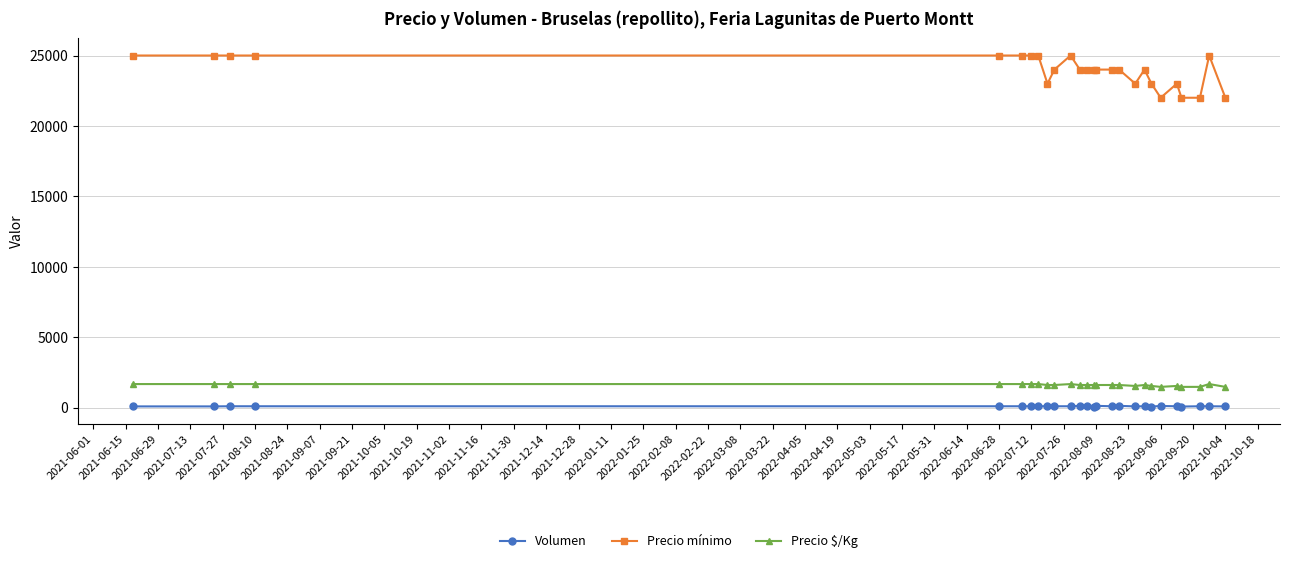

Which series has the largest range (max minus min)?

Precio mínimo